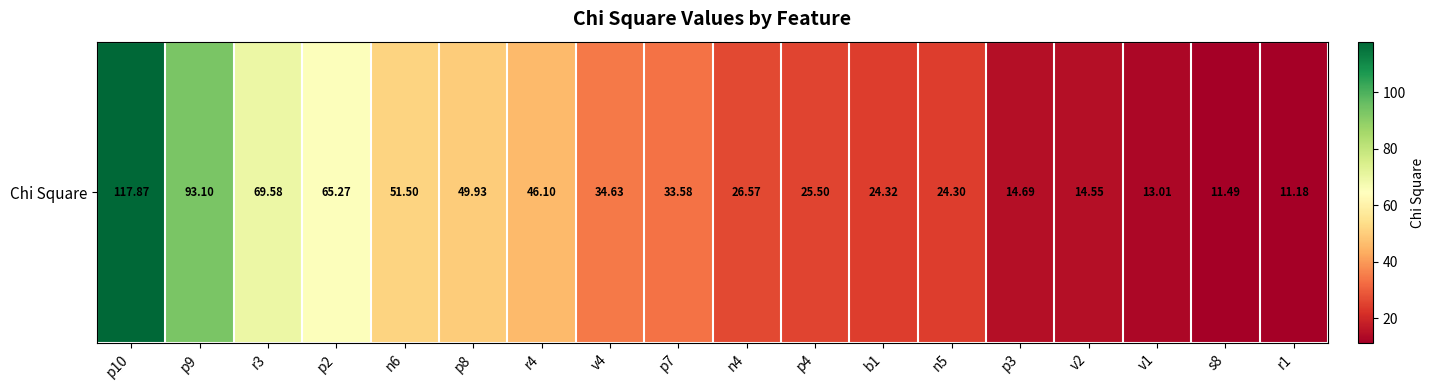

What is the maximum value shown in the chart?

117.9